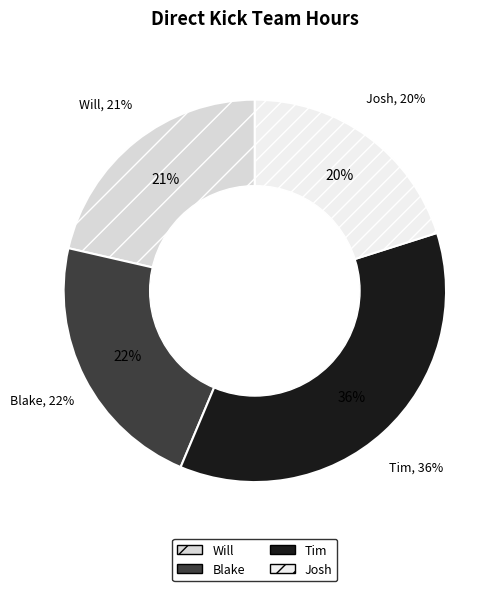

What is the smallest slice in the pie chart?

Josh